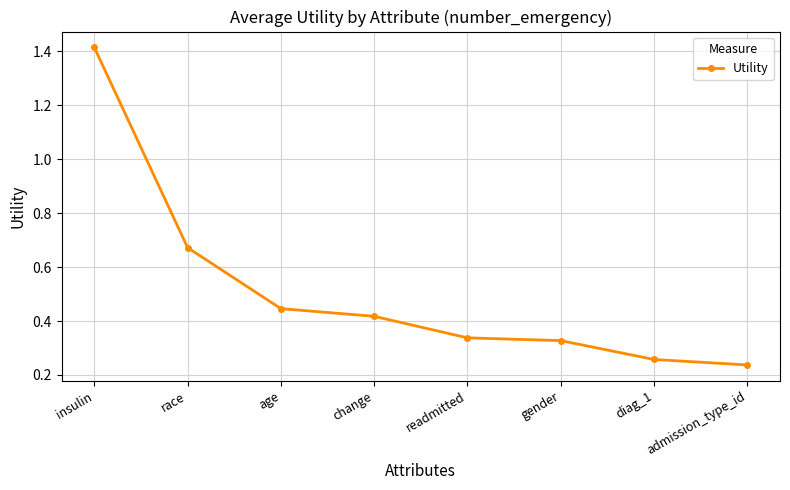

What is the sum of the values at age and gender?

0.8